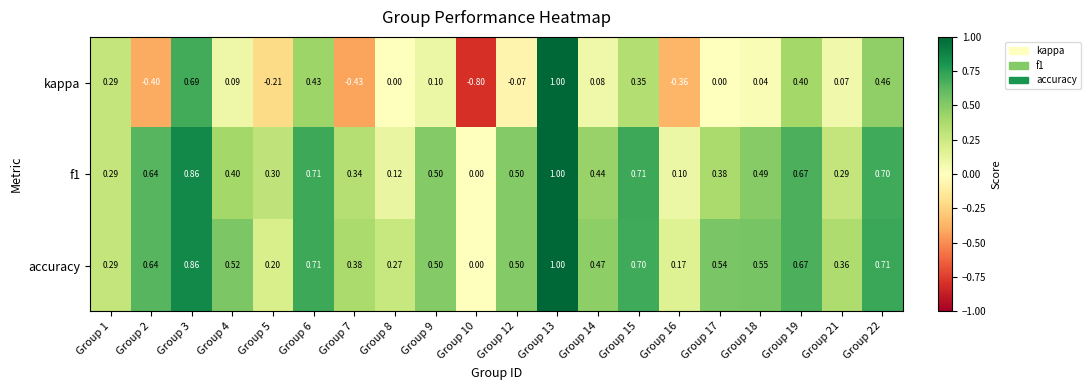

What is the greatest value displayed?

1.0